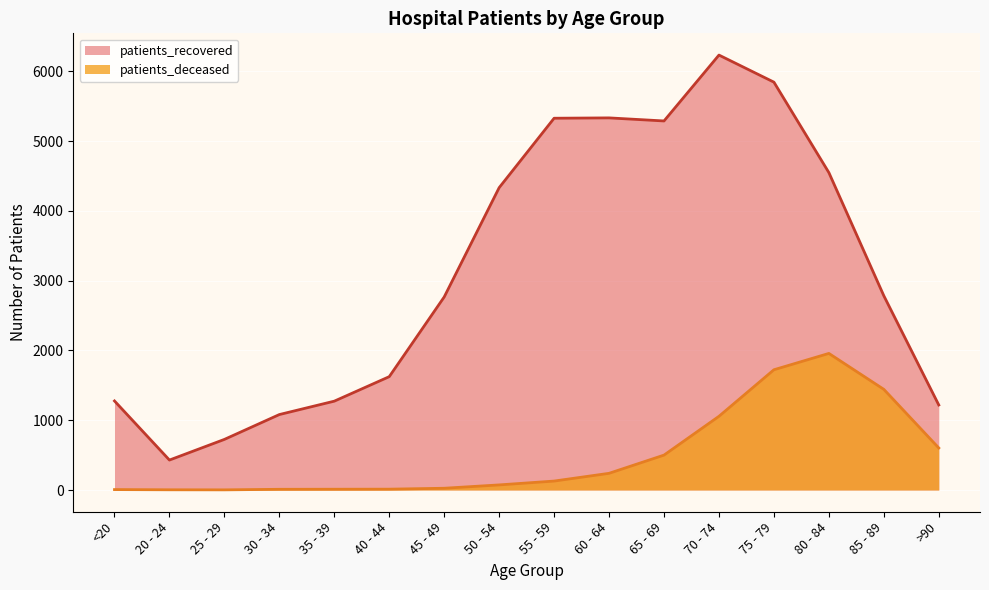

How many values in the patients_deceased series exceed 128?

7